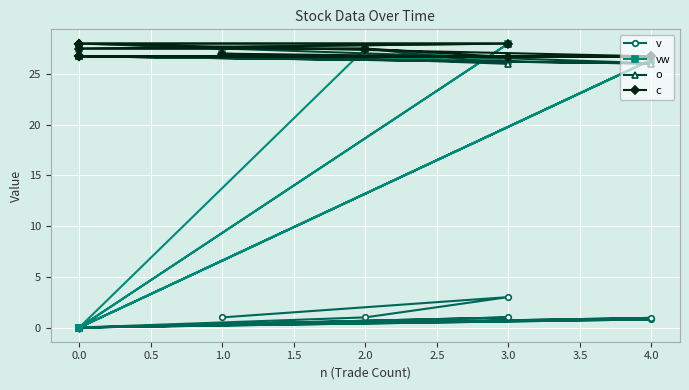

Rank the series by their maximum value, from highest to lowest.

vw, o, c, v